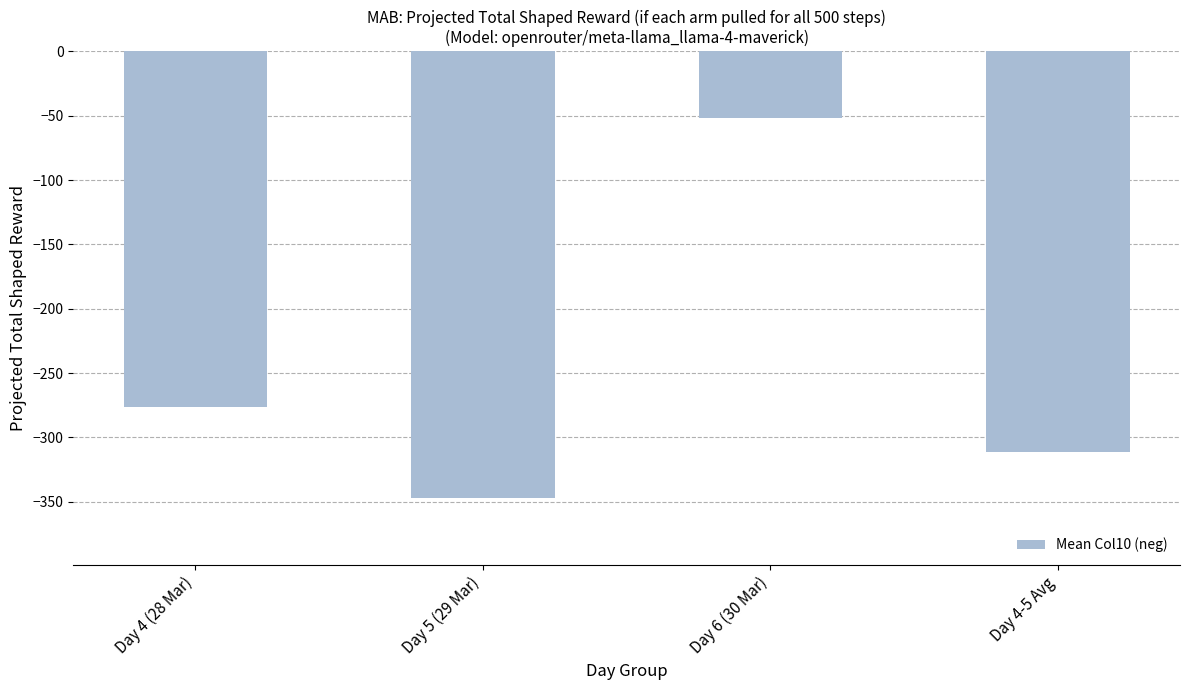

At which label is the value closest to -199?

Day 4 (28 Mar)